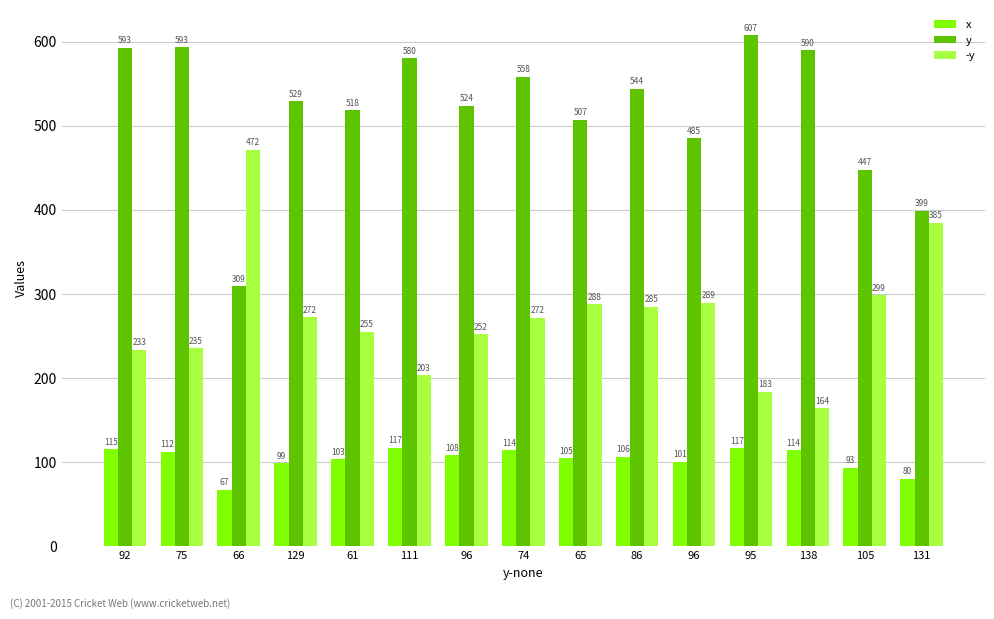

What are all the series names shown in the legend?

x, y, -y